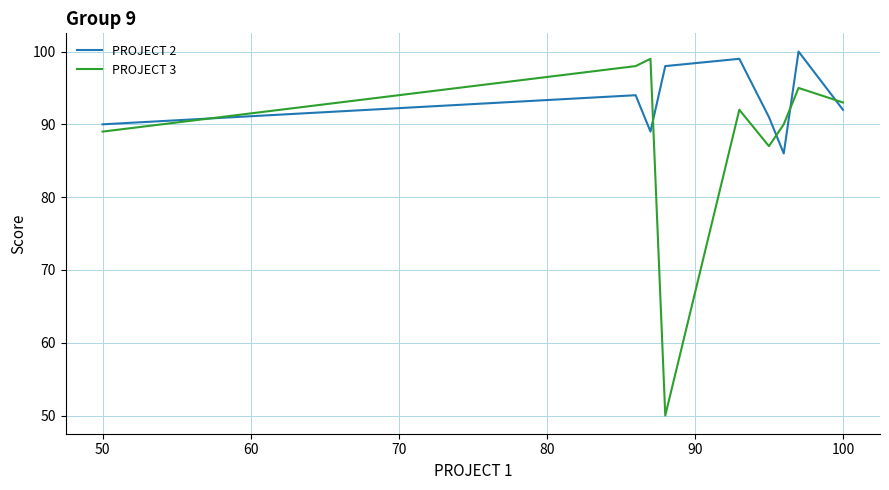

Which series has the largest total across all categories?

PROJECT 2